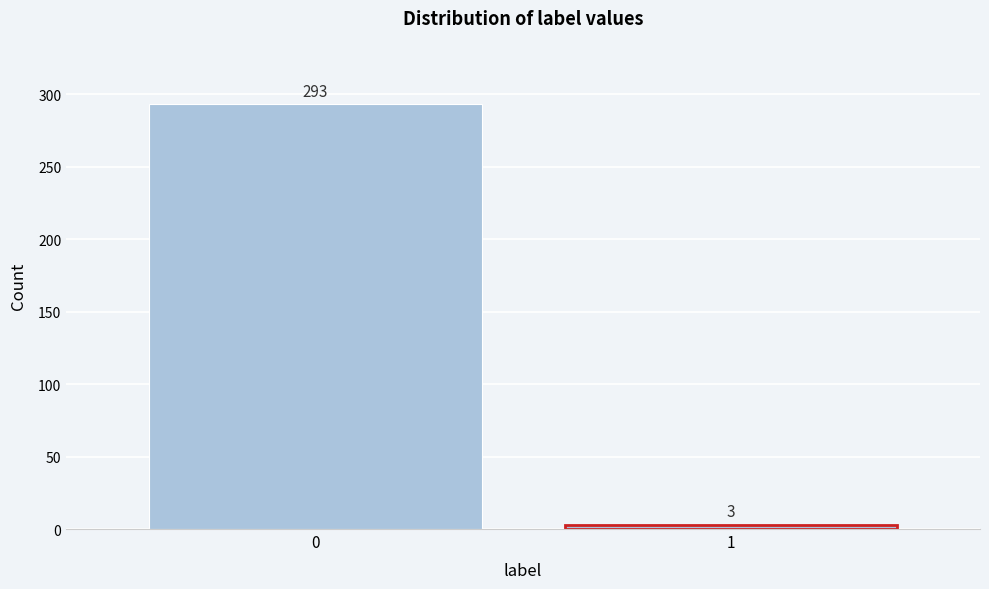

Reading right to left, transcribe all the data shown in this chart.

3	293